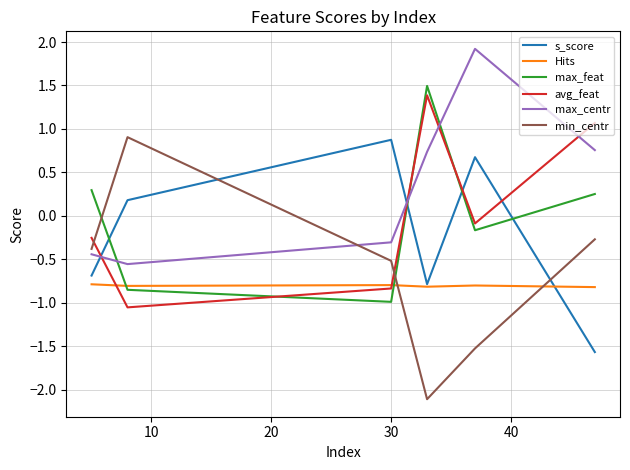

What is the minimum value shown in the chart?

-2.1